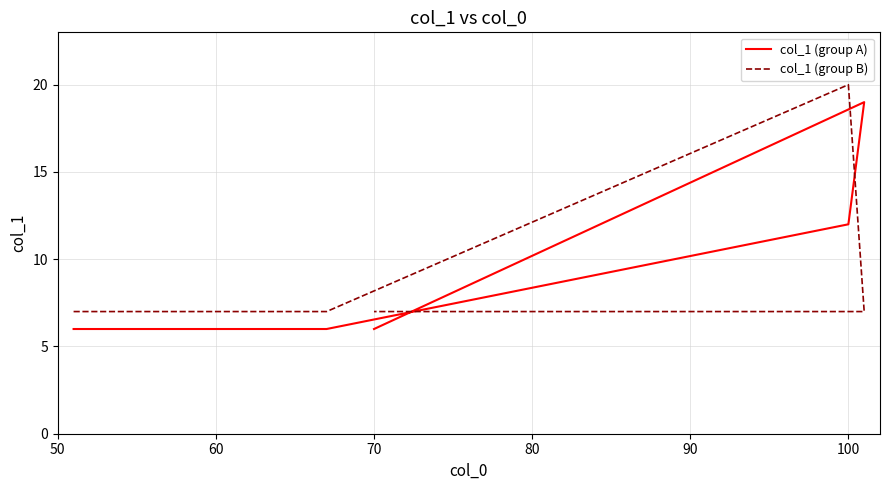

What is the average value of the col_1 (group A) series?

7